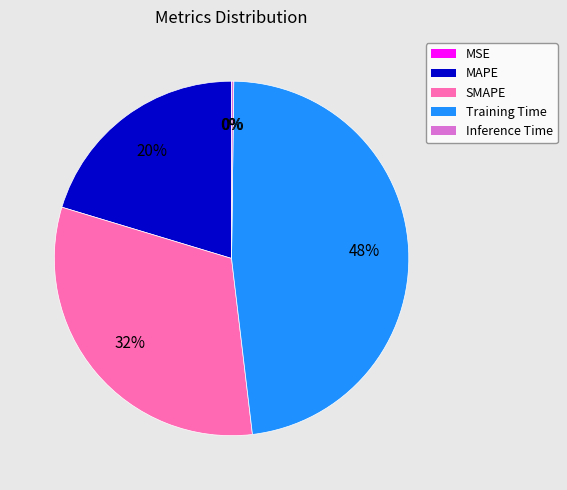

Which slice is the largest?

Training Time